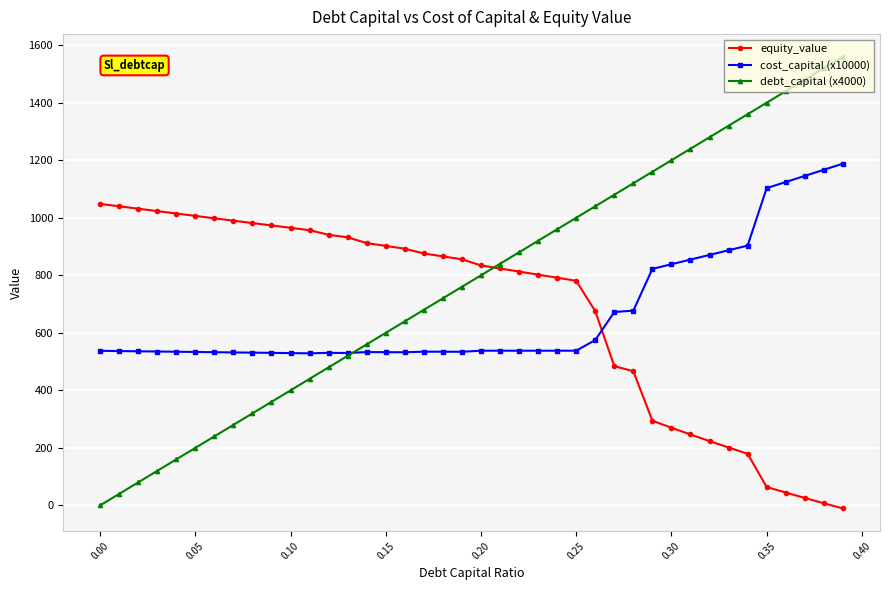

Which series ends up on top after the final intersection of cost_capital (x10000) and equity_value?

cost_capital (x10000)